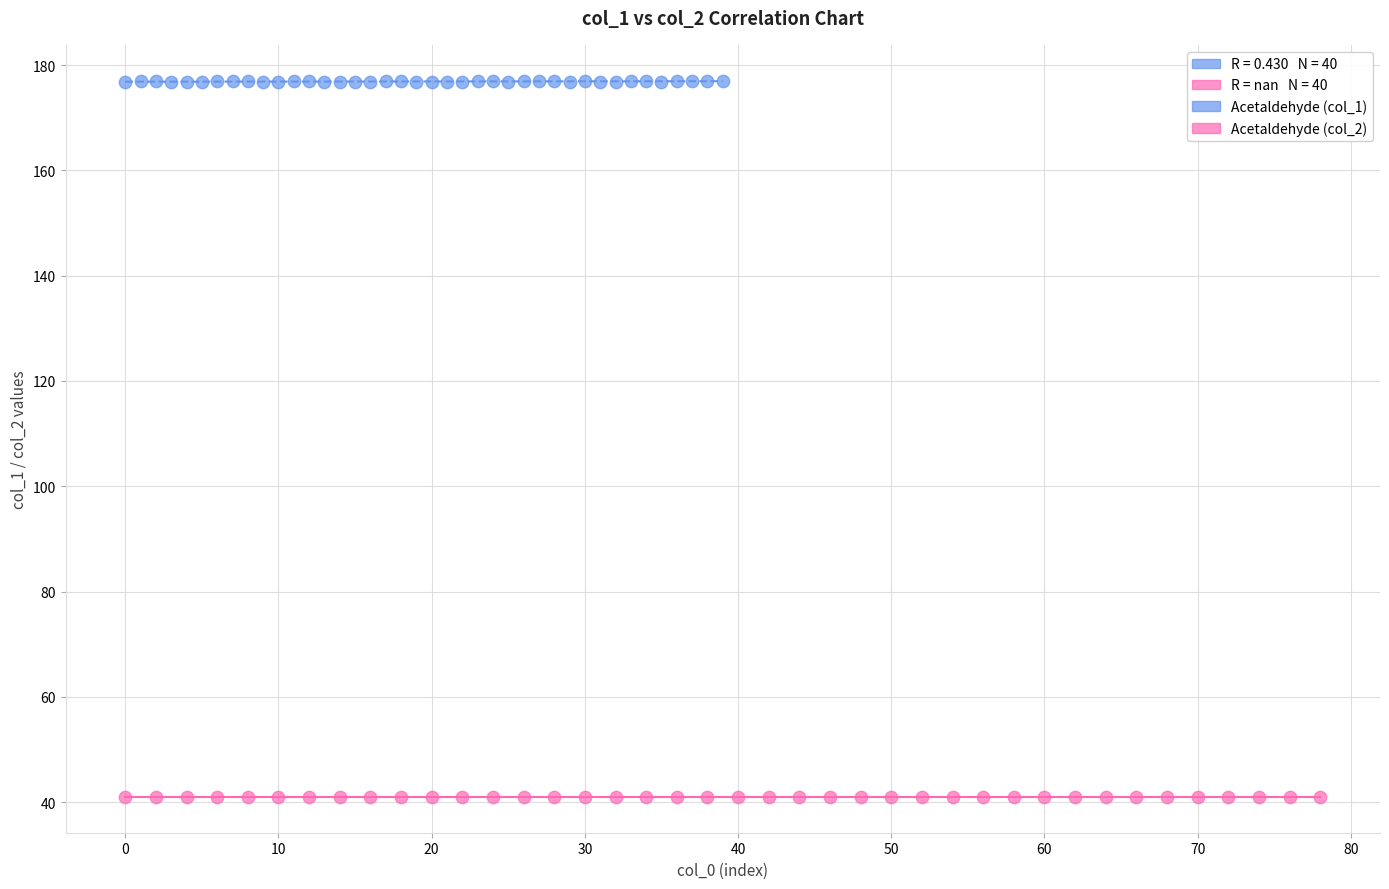

Which series contains the lowest Y value?

Acetaldehyde (col_2)